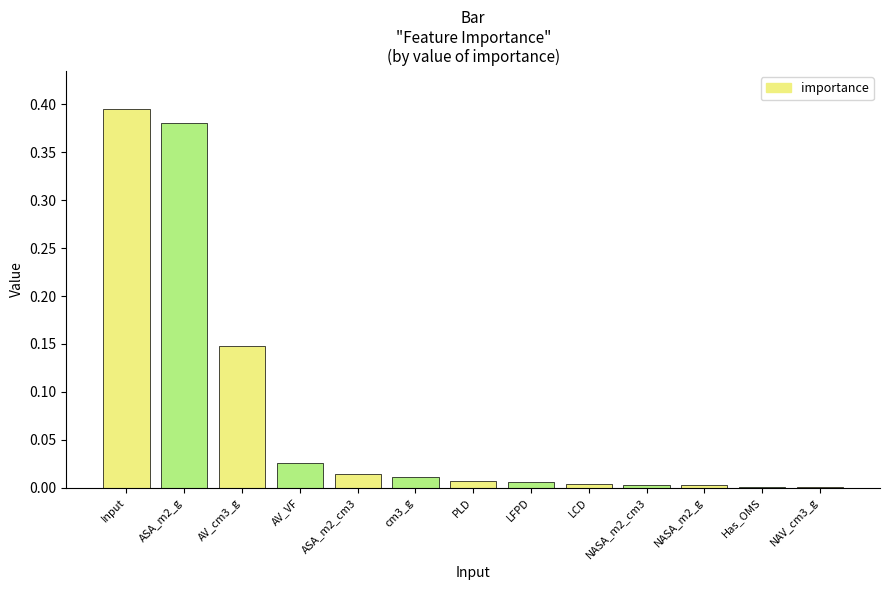

True or false: the data shows 0.0 at NASA_m2_cm3.

True